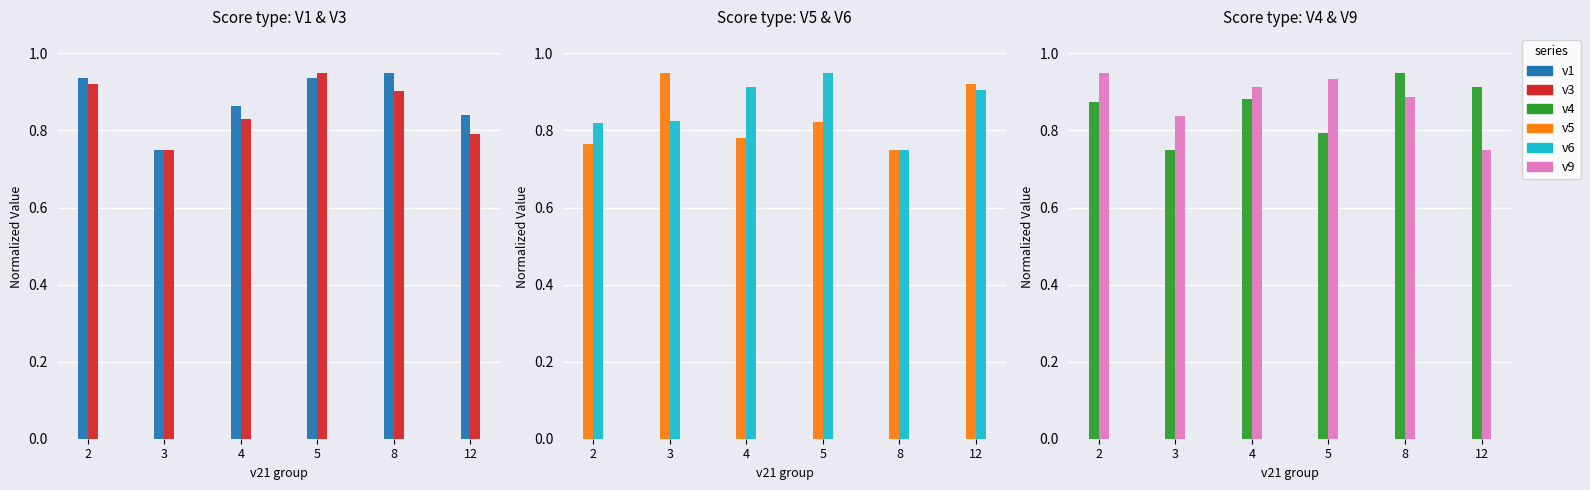

What is the sum of the v9 values at 5 and 12?

1.7